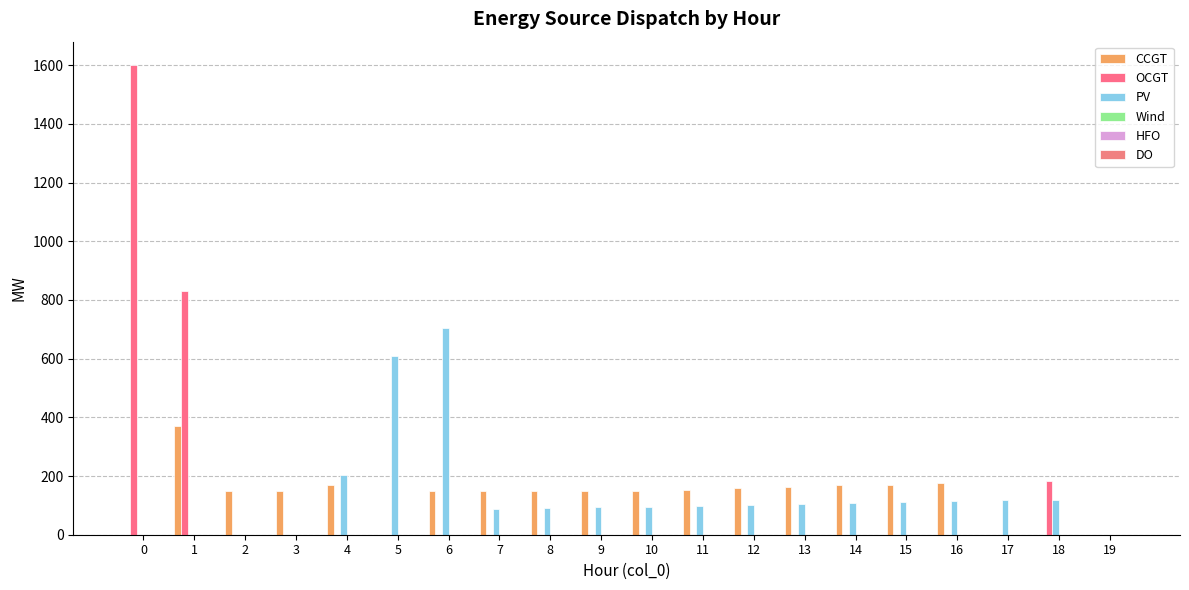

Are the bars horizontal?

No